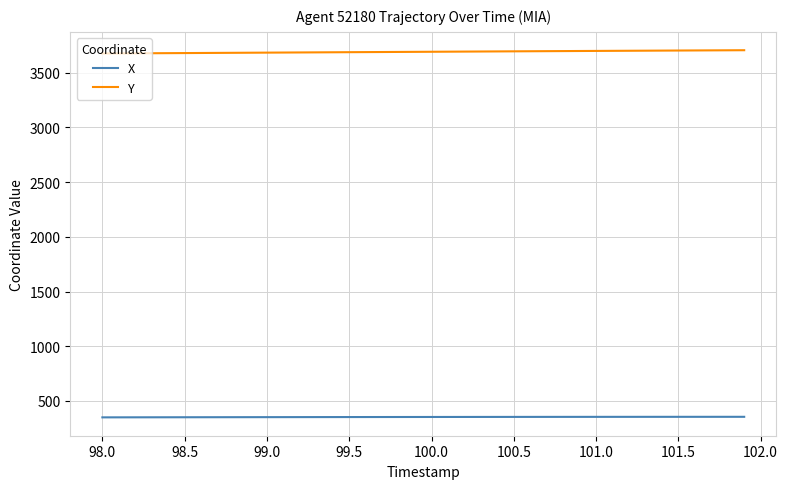

At how many categories does at least one series exceed 2950?

40